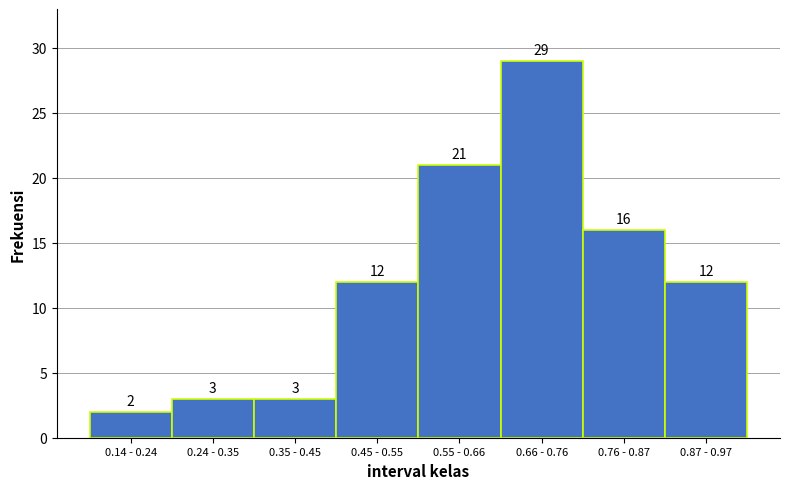

Reading right to left, transcribe all the data shown in this chart.

12	16	29	21	12	3	3	2